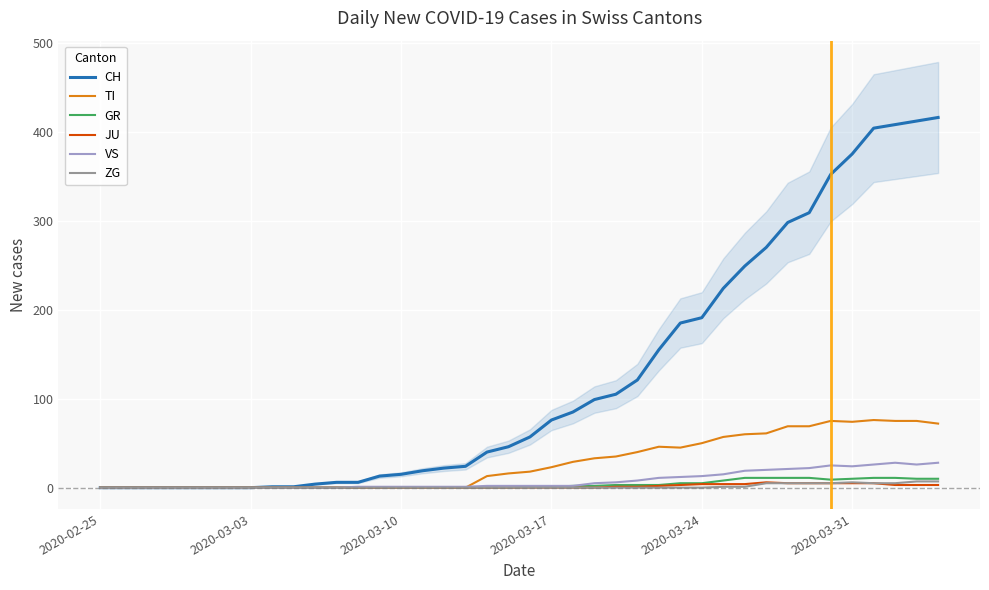

The value of ZG at 2020-03-31 is 6. True or false?

True